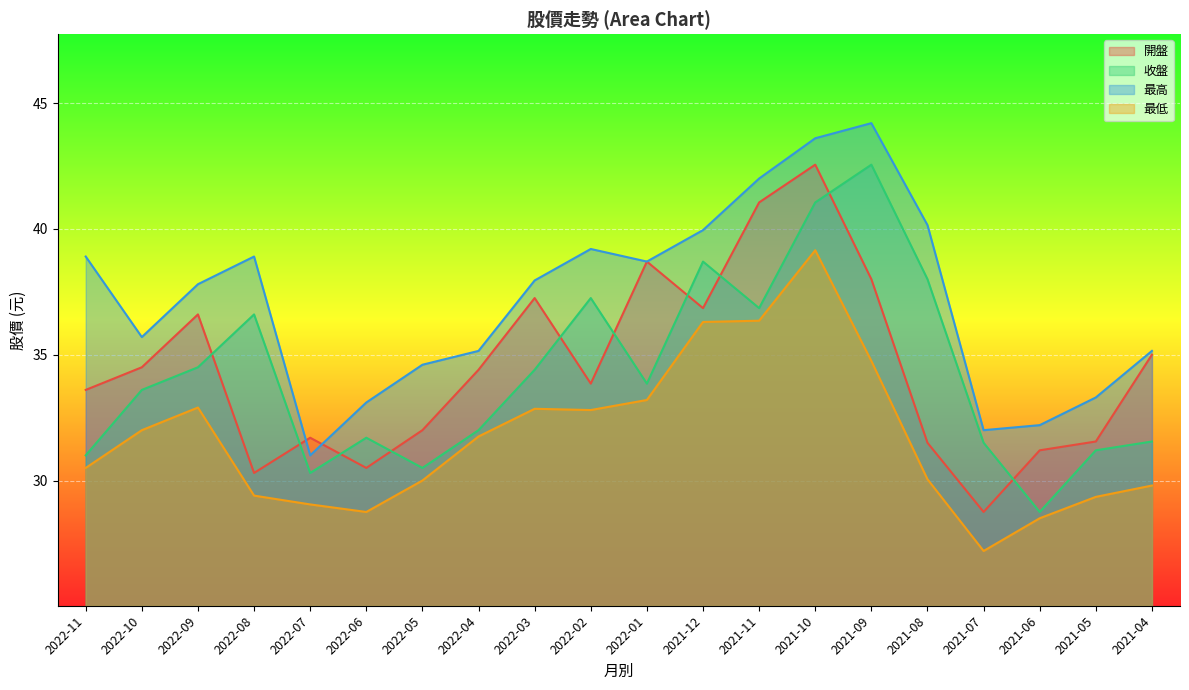

At which label is 收盤 closest to 35?

2022-09